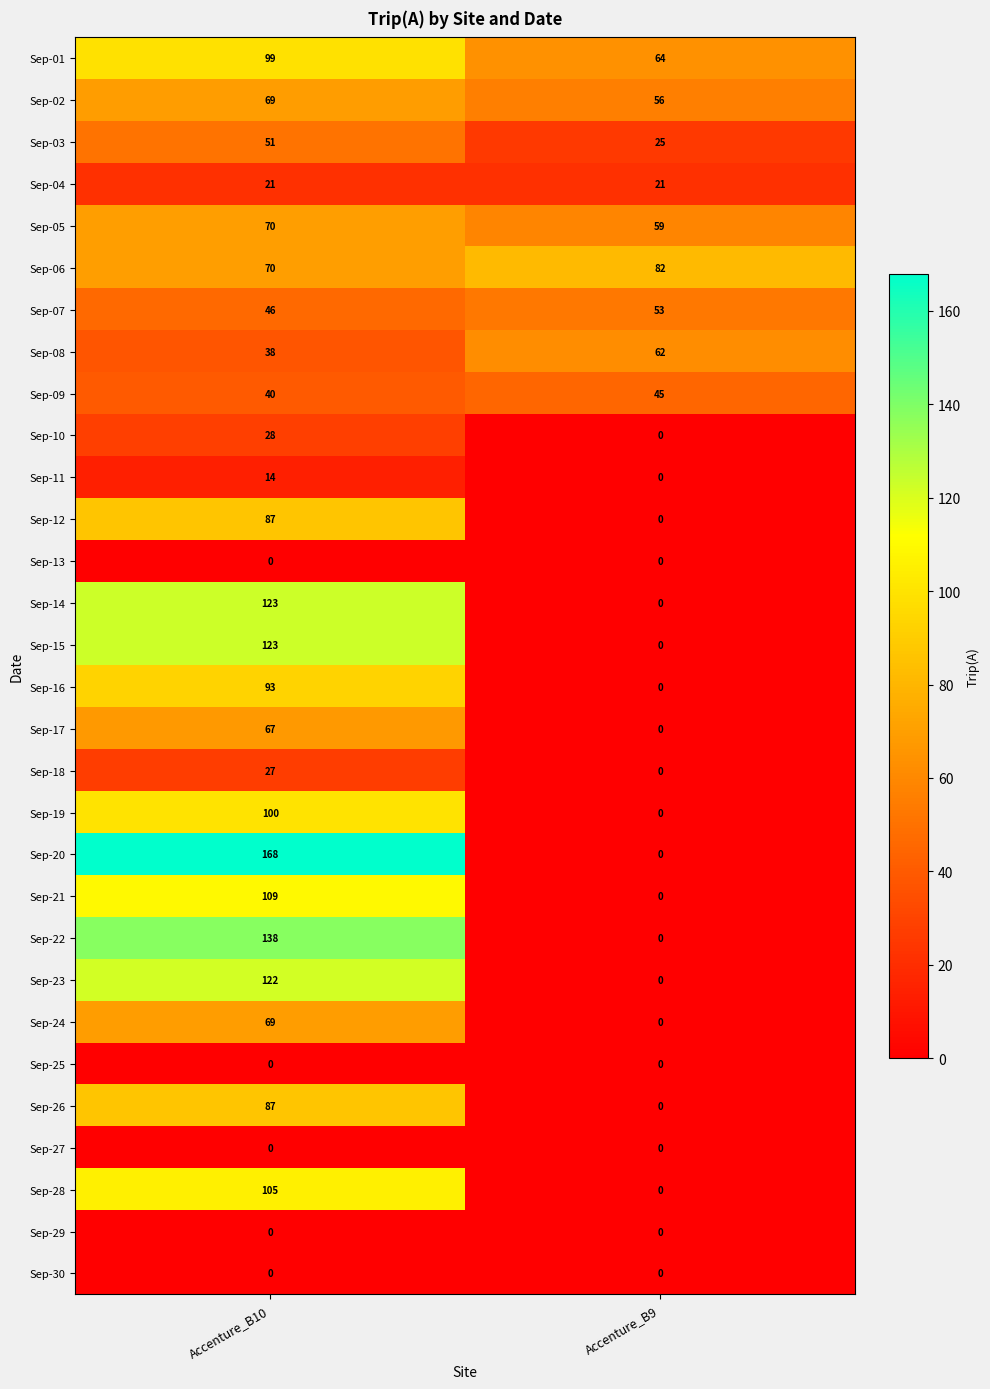

What is the difference between the maximum and minimum values in the Sep-05 series?

11